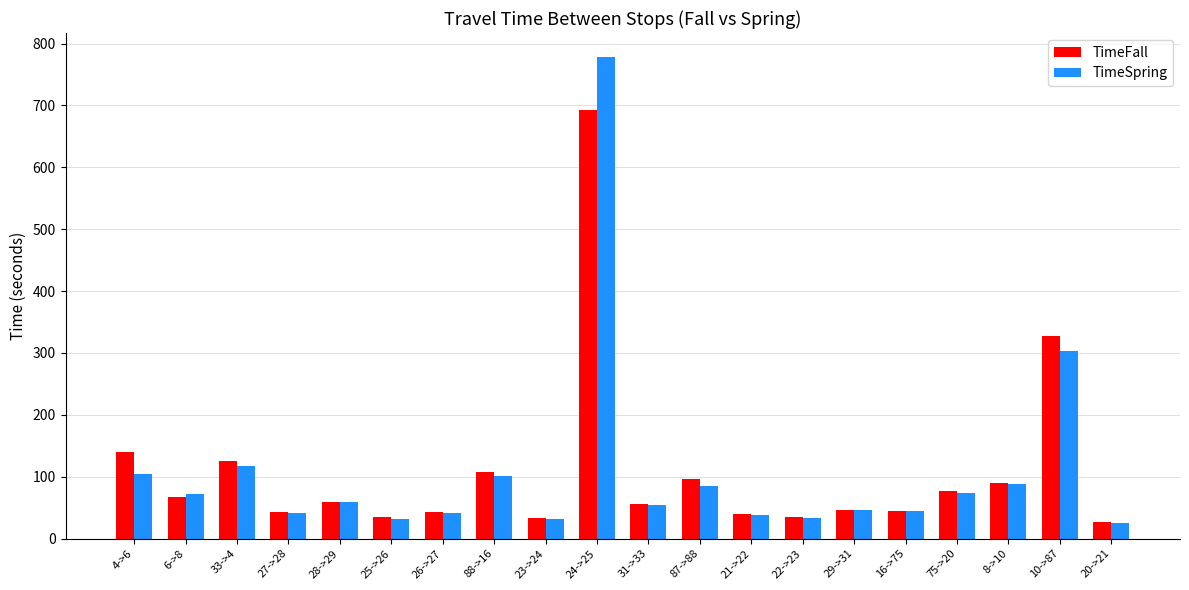

Which series has the widest spread of values?

TimeSpring